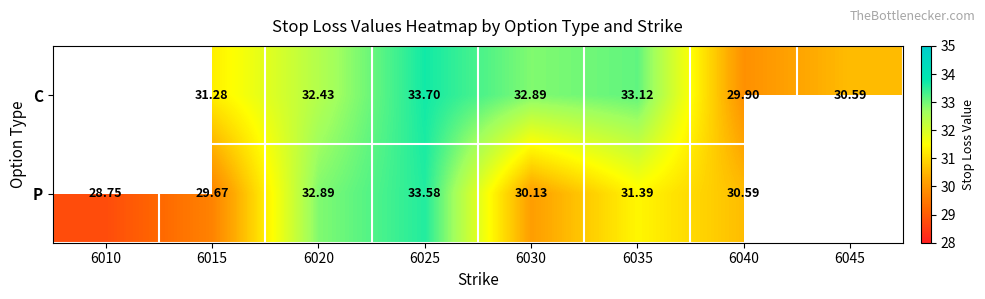

Is the value of C at 6015 greater than the value of P at 6035?

No